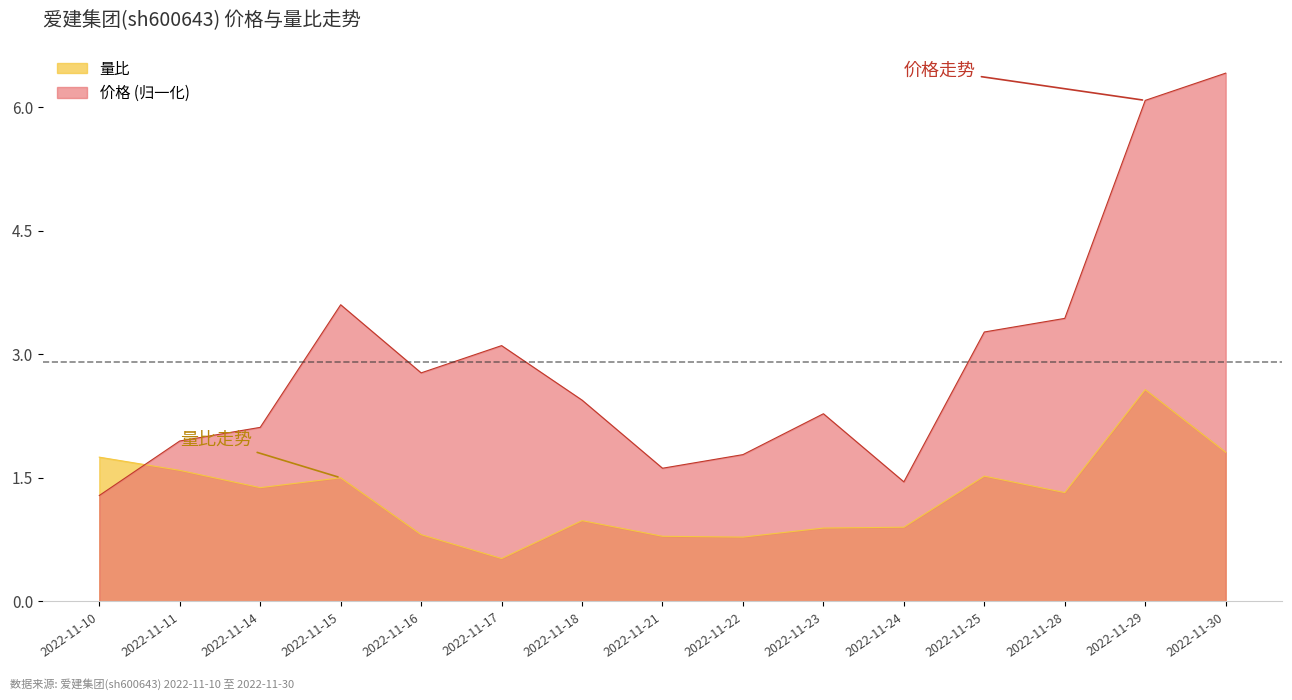

How many data points in 价格 are less than 2?

5